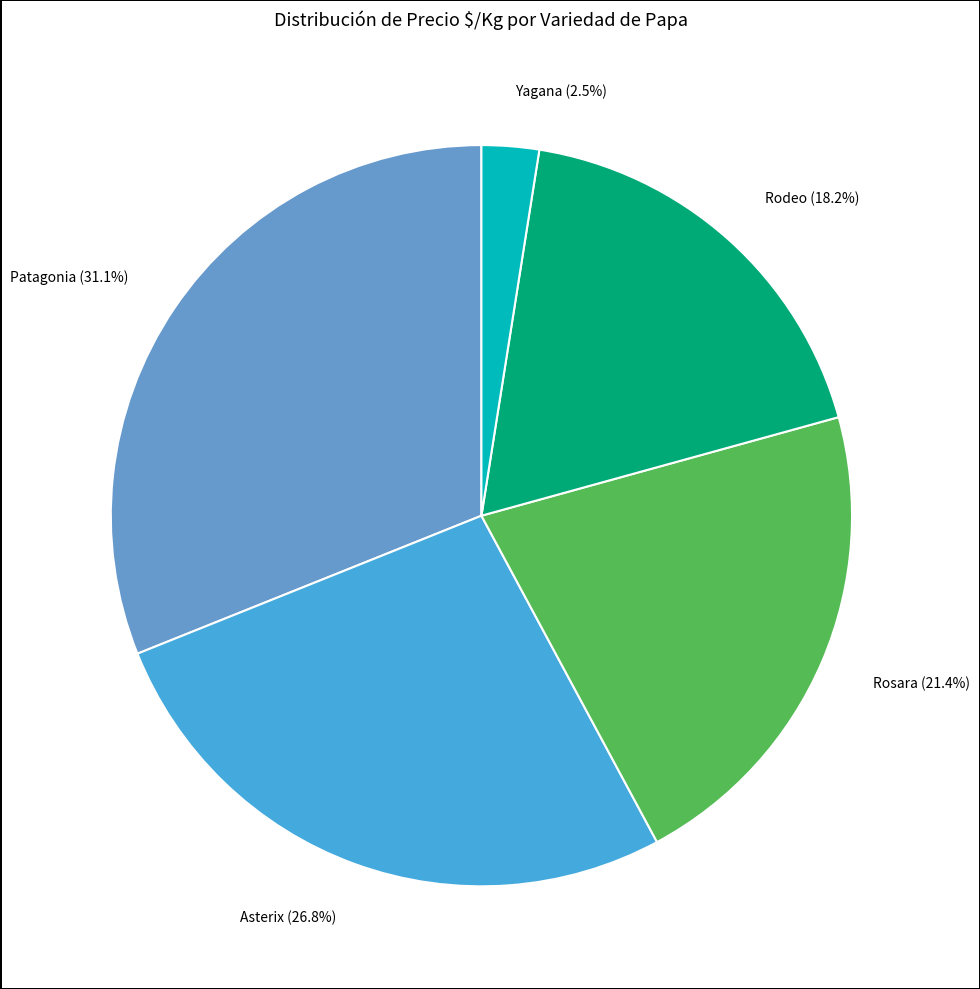

Which has a higher value, Yagana or Asterix?

Asterix